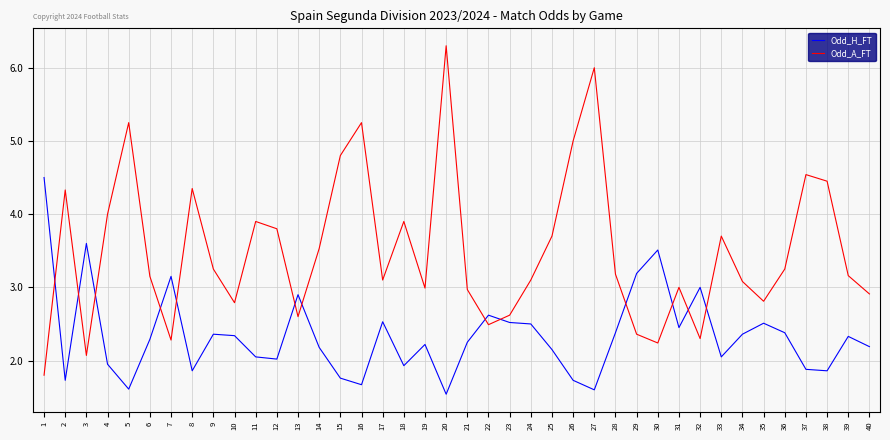

List the series in order of their peak value, lowest first.

Odd_H_FT, Odd_A_FT